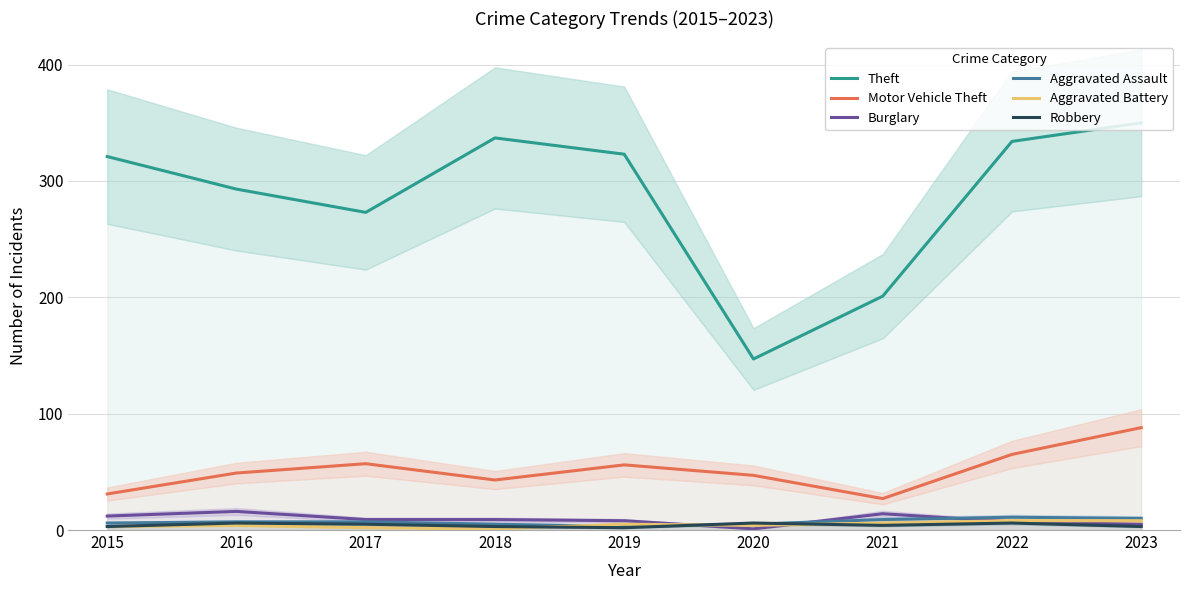

The value of Theft at 2023 is 481. True or false?

False